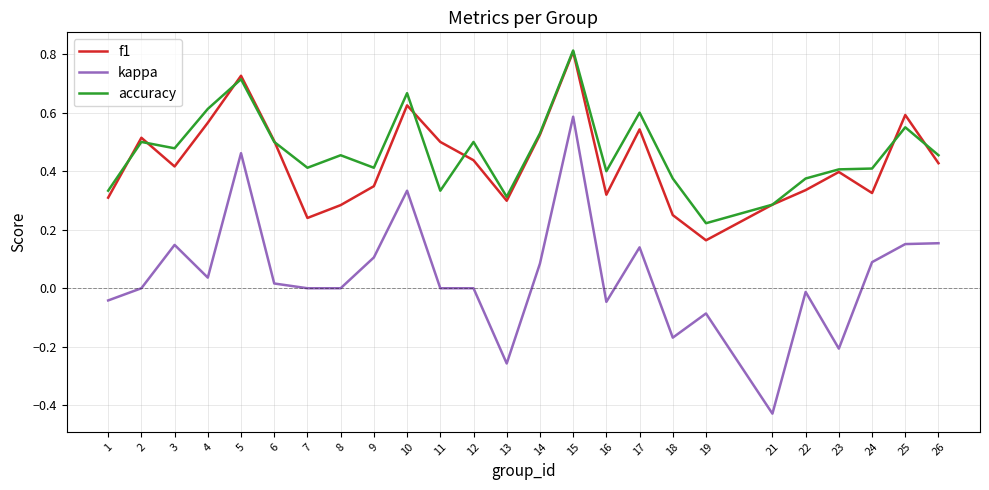

The f1 series shows 0.4 at 8. True or false?

False